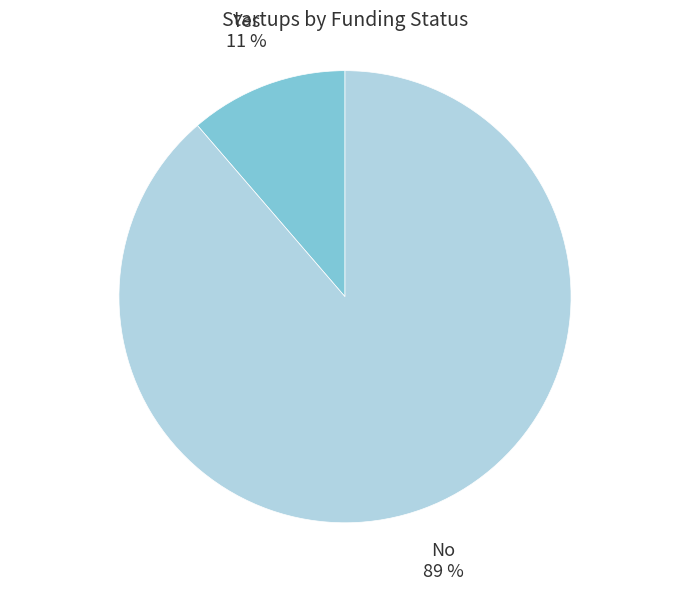

How many segments does this pie chart have?

2